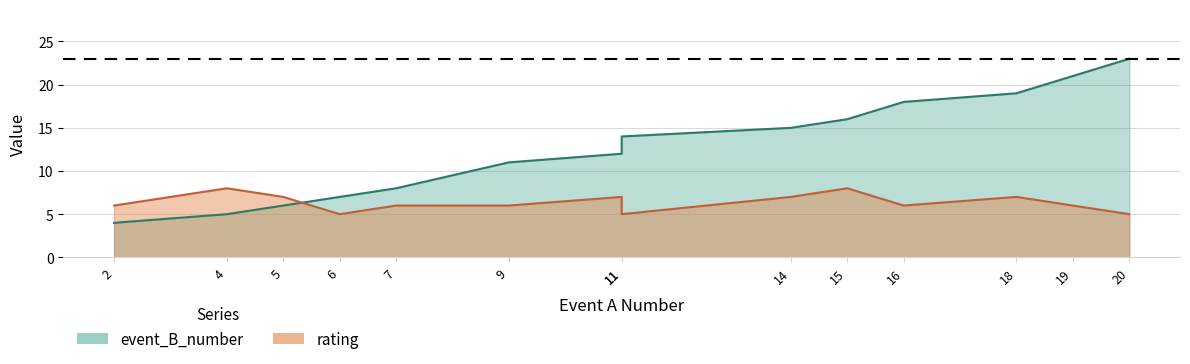

What is the value of the rating point at the 1st from the left?

6